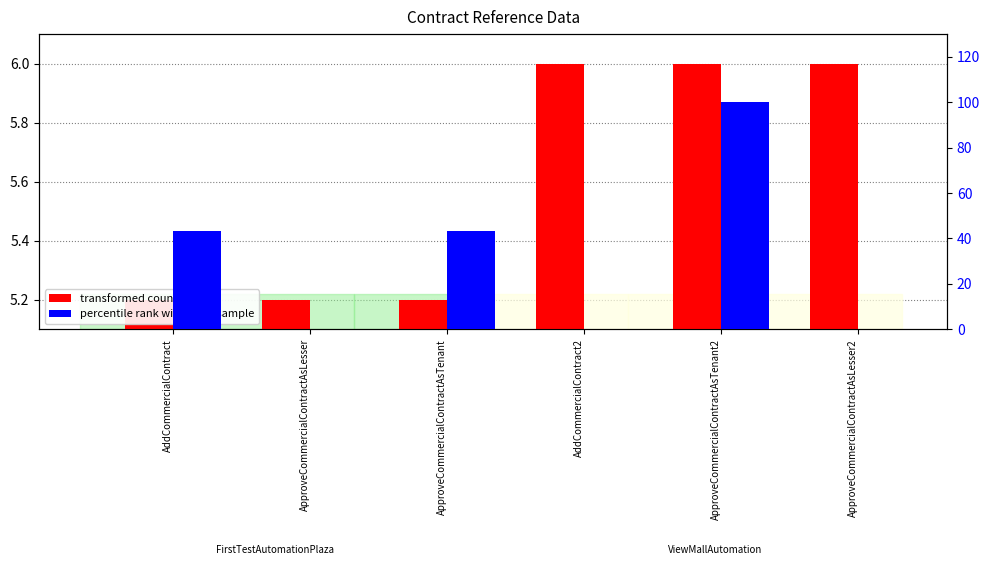

What is the spread (max minus min) of values at ApproveCommercialContractAsLesser?

5.2